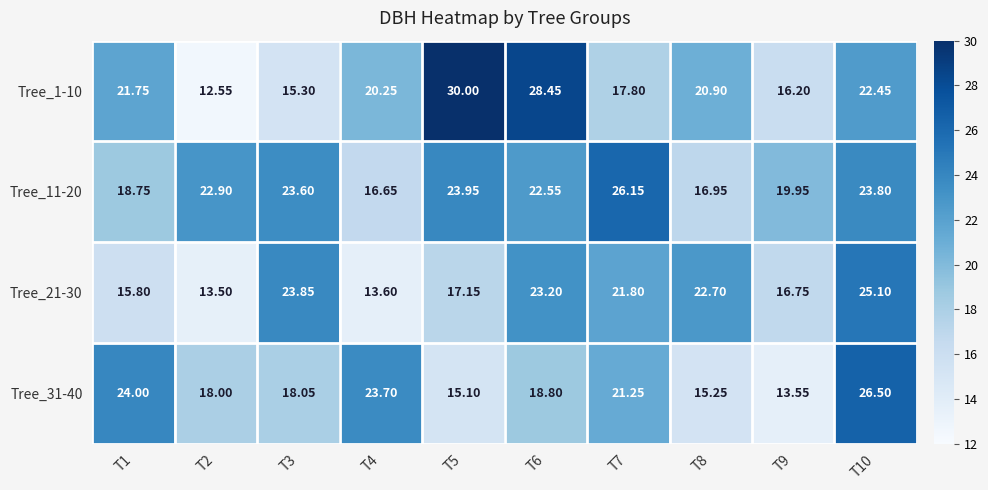

Between T6 and T10, which series saw the biggest shift?

Tree_31-40